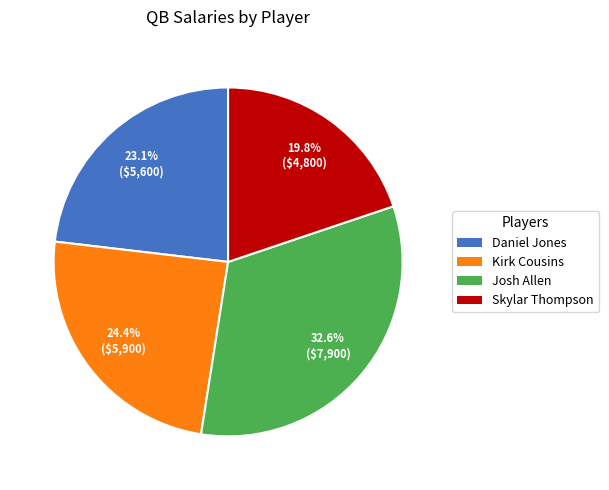

Between Josh Allen and Daniel Jones, which is larger?

Josh Allen